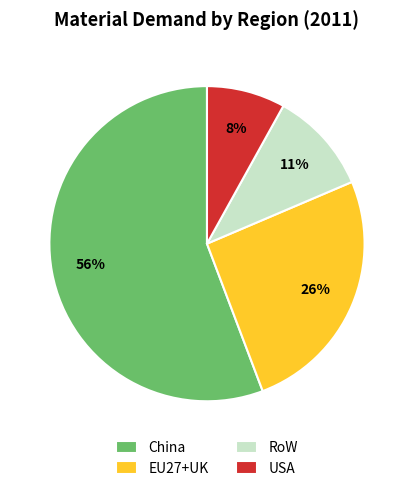

Which slice represents more than half of the pie?

China